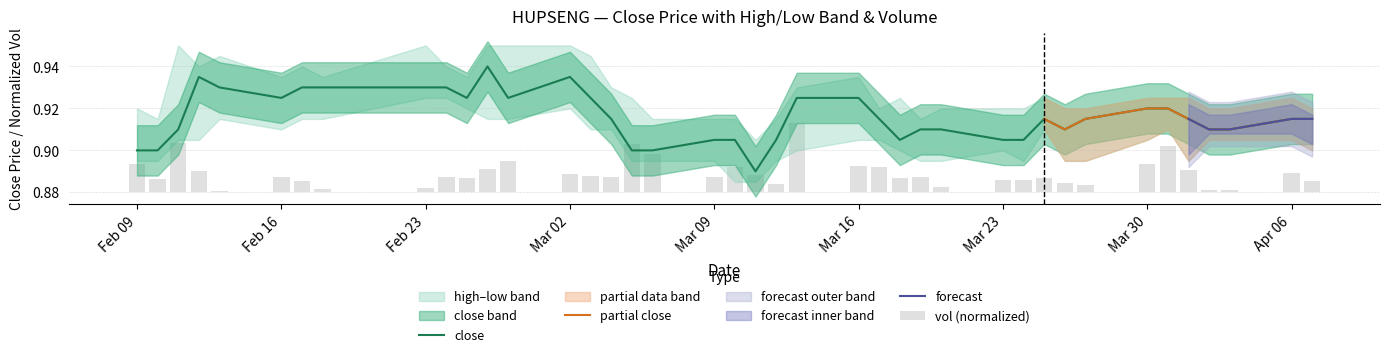

True or false: close has a value of 0.3 at Apr 06.

False